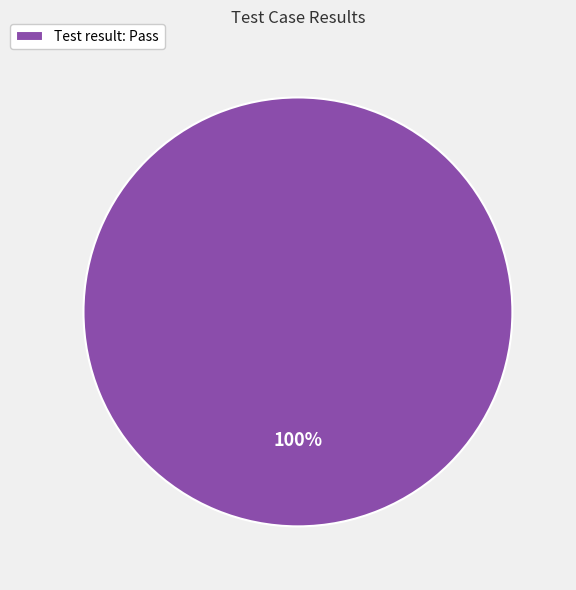

Count the number of slices in the pie.

1